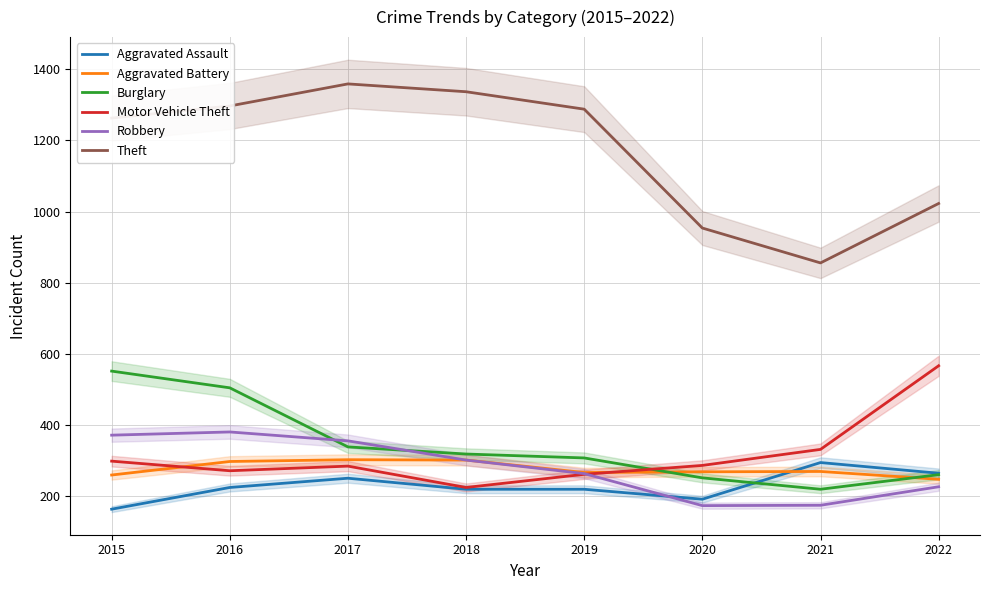

Where is the first local minimum for Theft?

2021